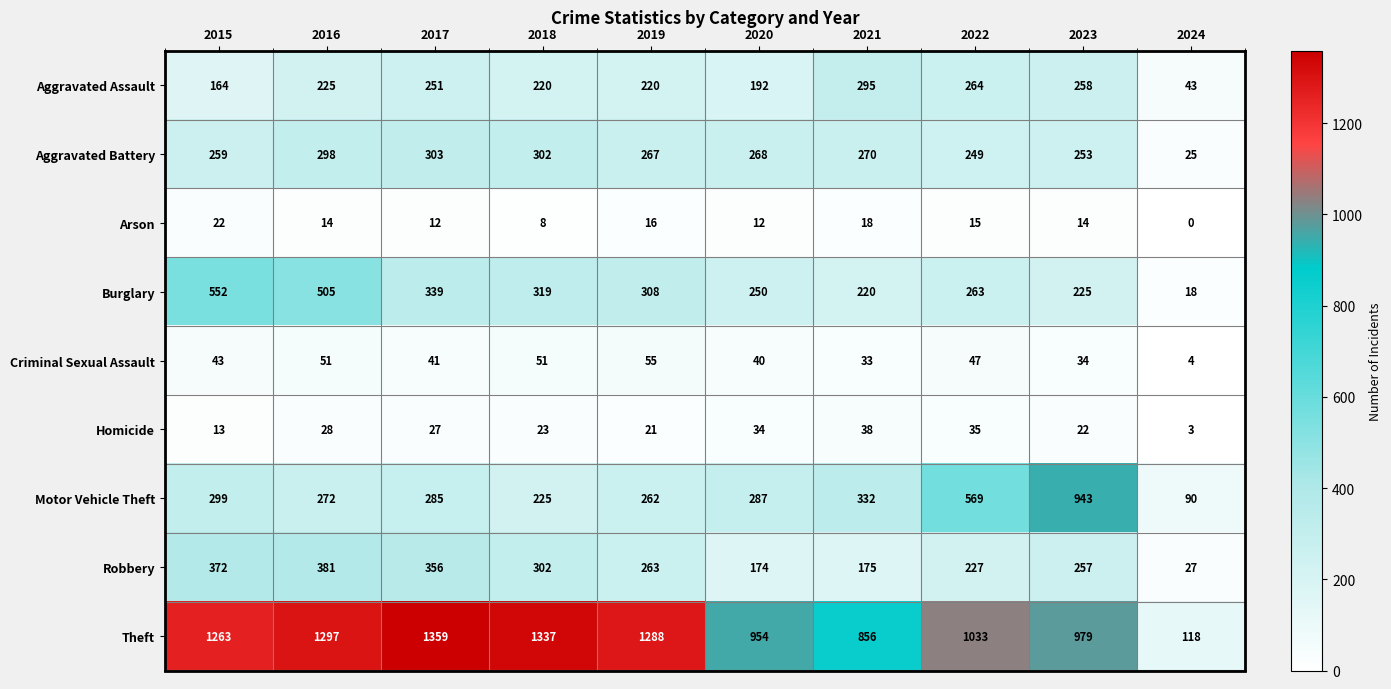

What is the average value of the Robbery series?

253